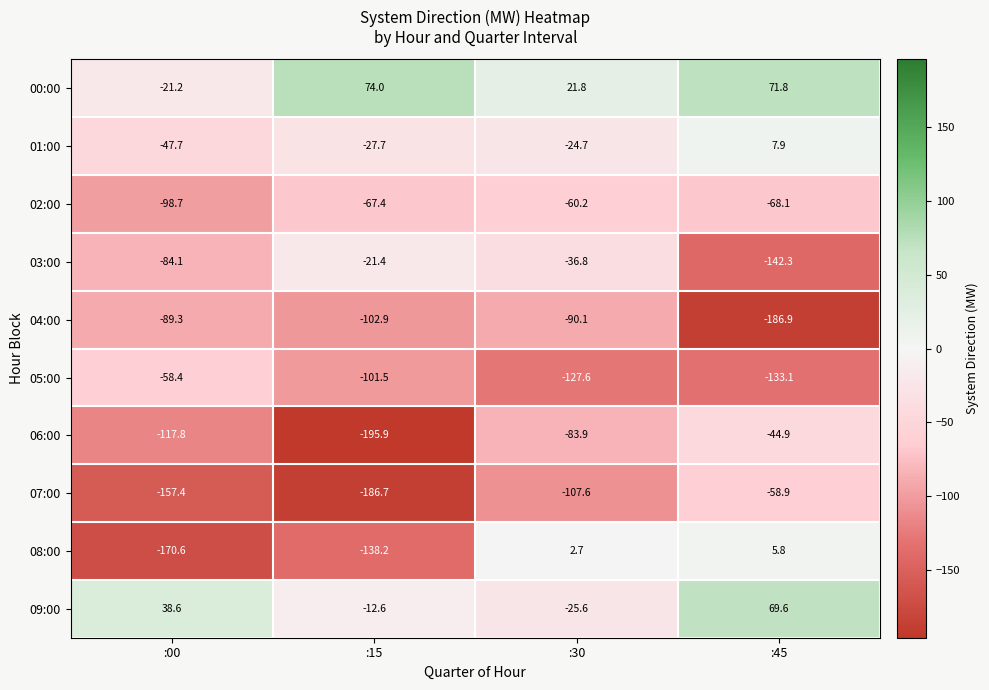

What is the total value across all series at :30?

-532.0